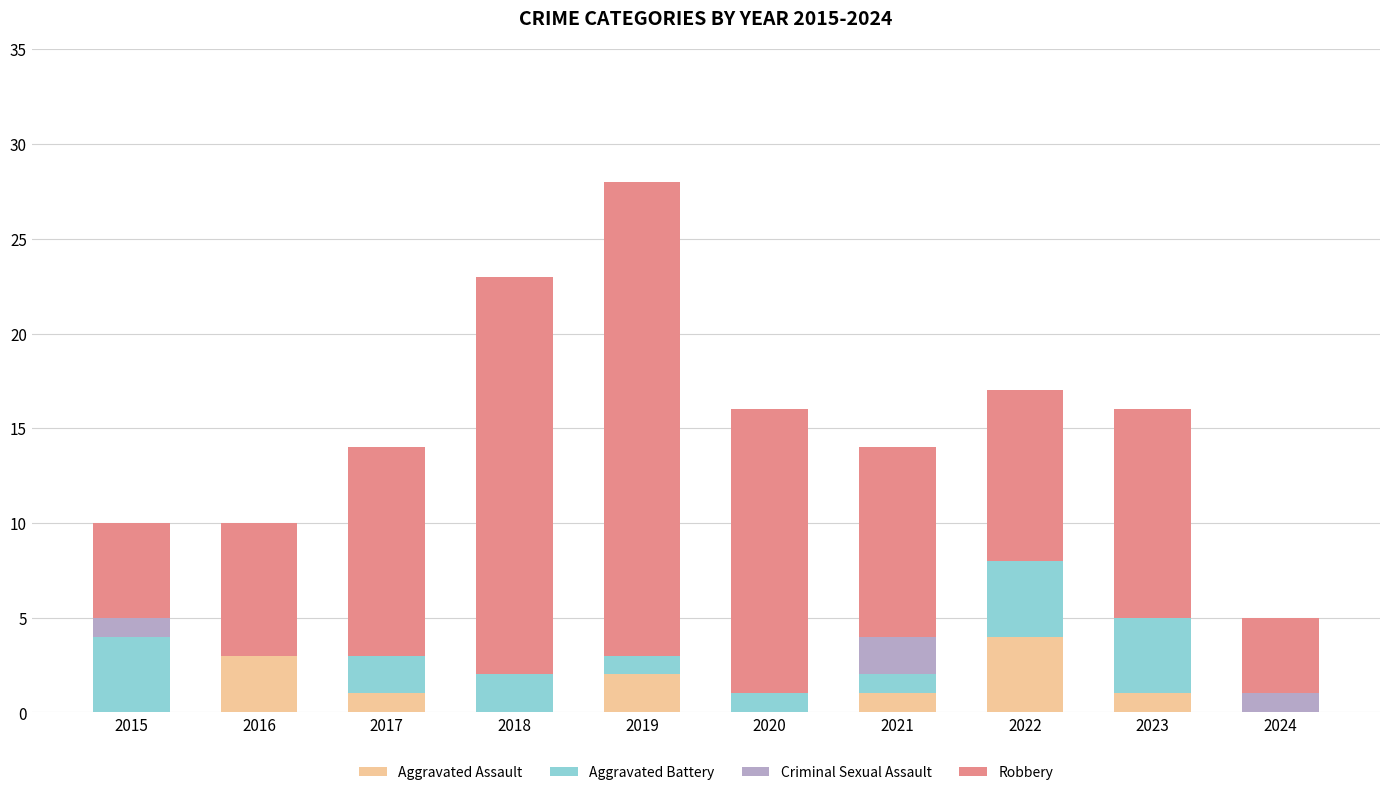

What is the total value across all series at 2015?

10